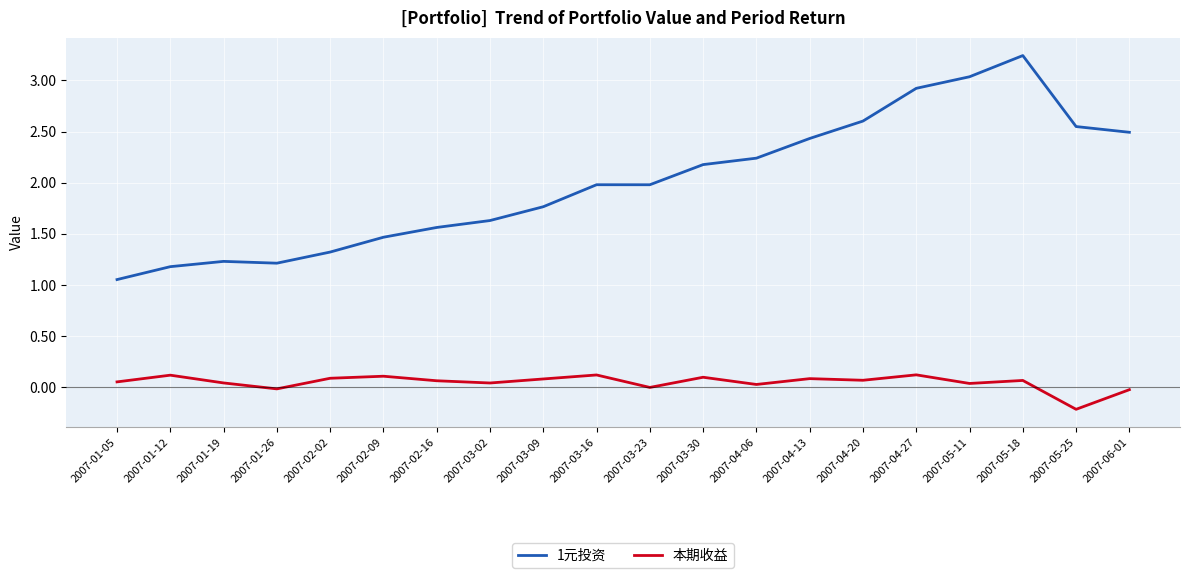

Read the 1元投资 value at 2007-02-09.

1.5